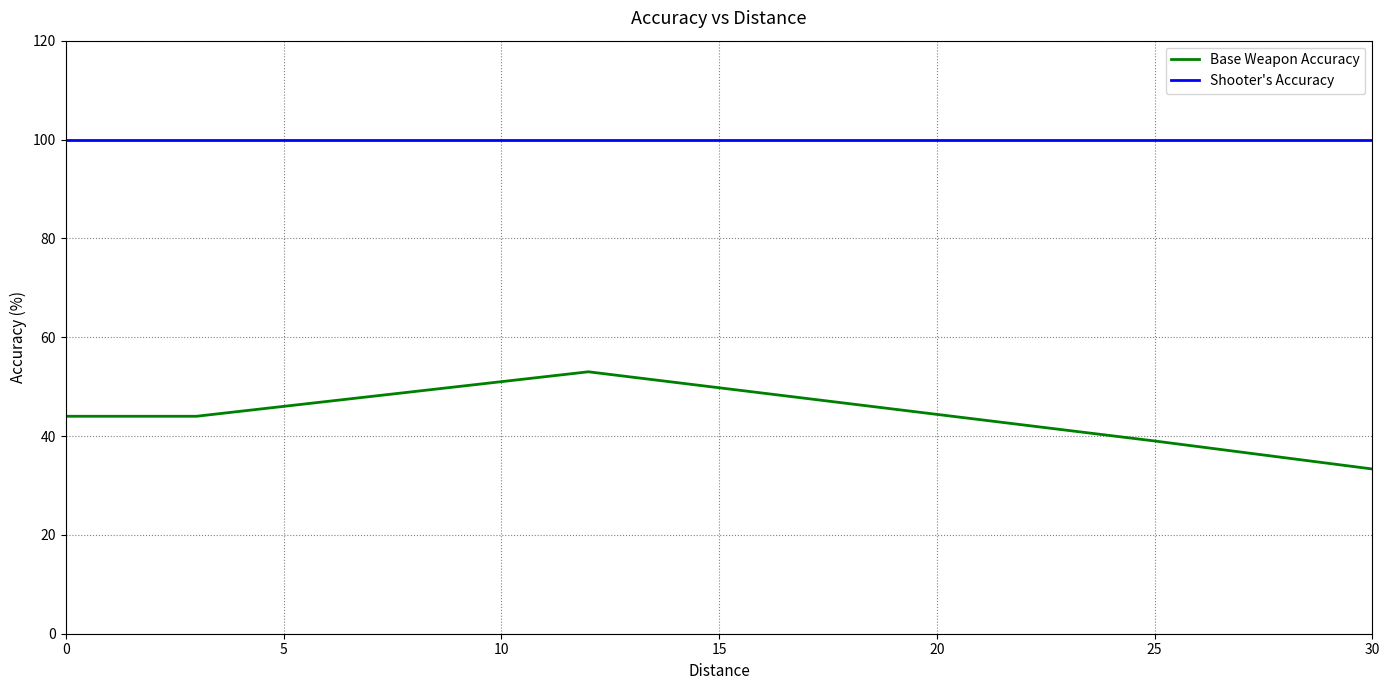

Which series has the widest spread of values?

Base Weapon Accuracy